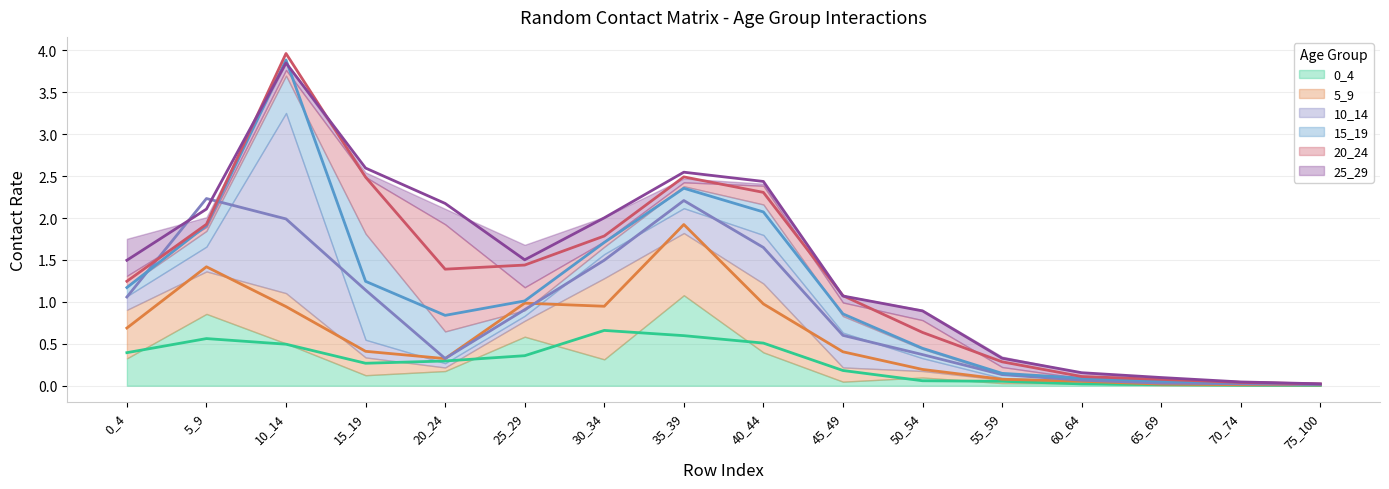

The 10_14 series shows 0.0 at 60_64. True or false?

False